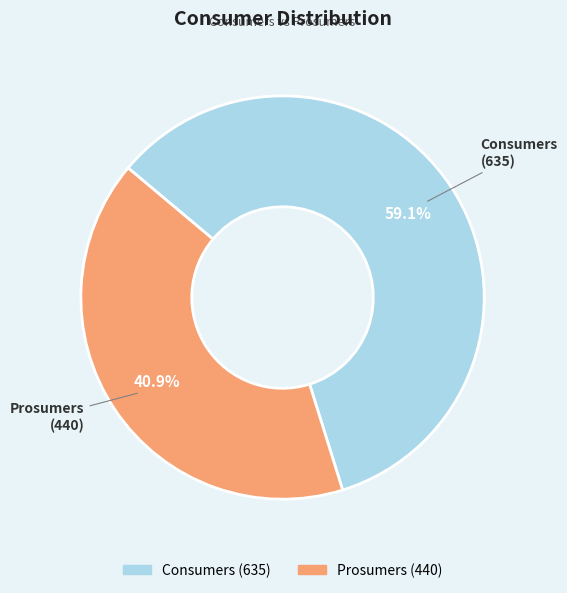

The Prosumers slice represents 27% of the pie. True or false?

False